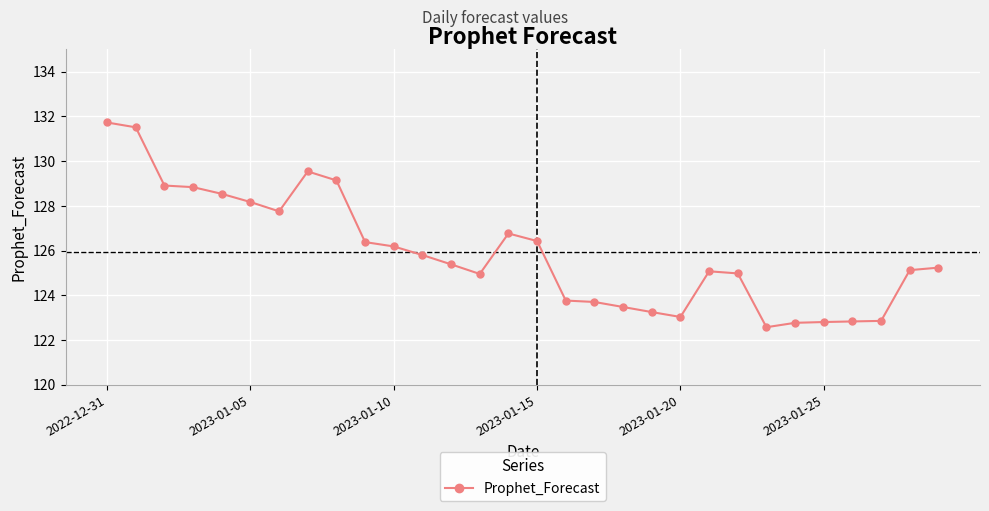

What is the maximum value shown in the chart?

131.7